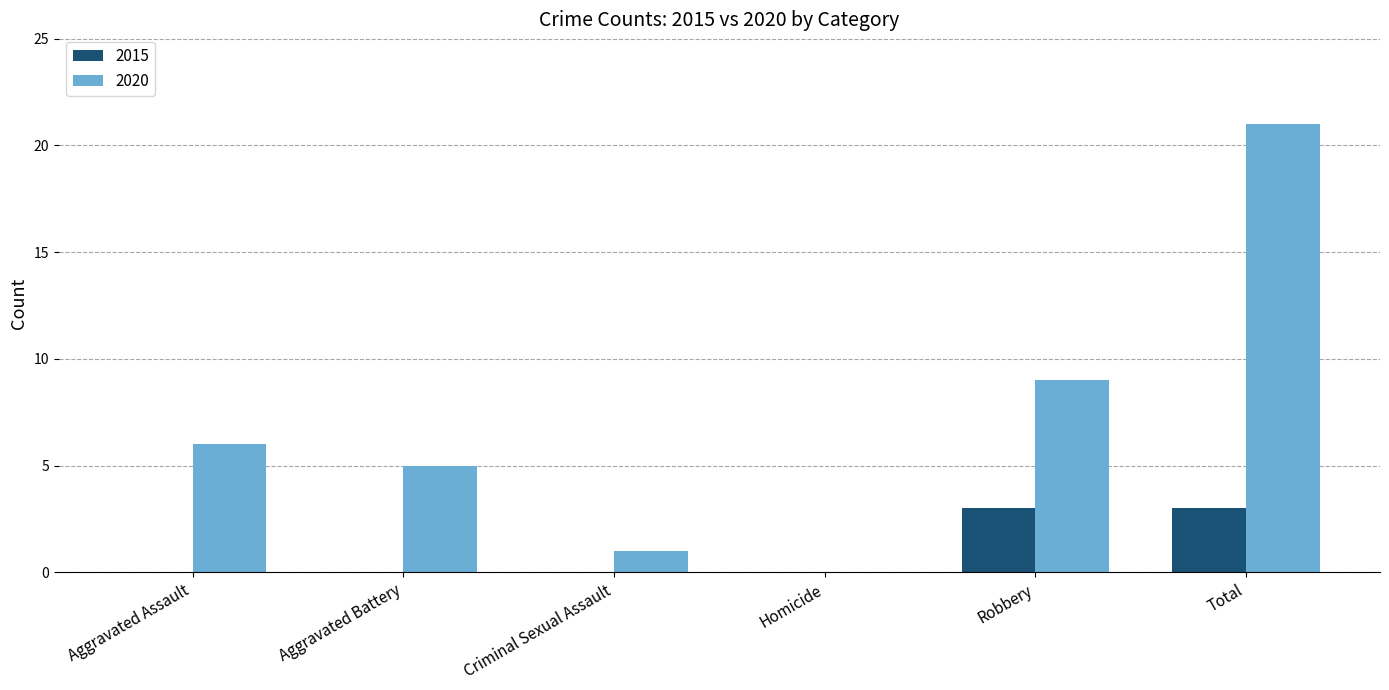

The value of 2015 at Total is 3. True or false?

True